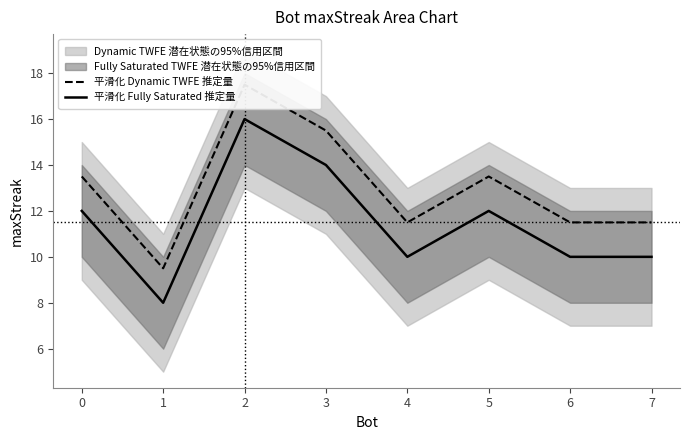

Is it true that 平滑化 Fully Saturated 推定量 equals 12 at 5?

True